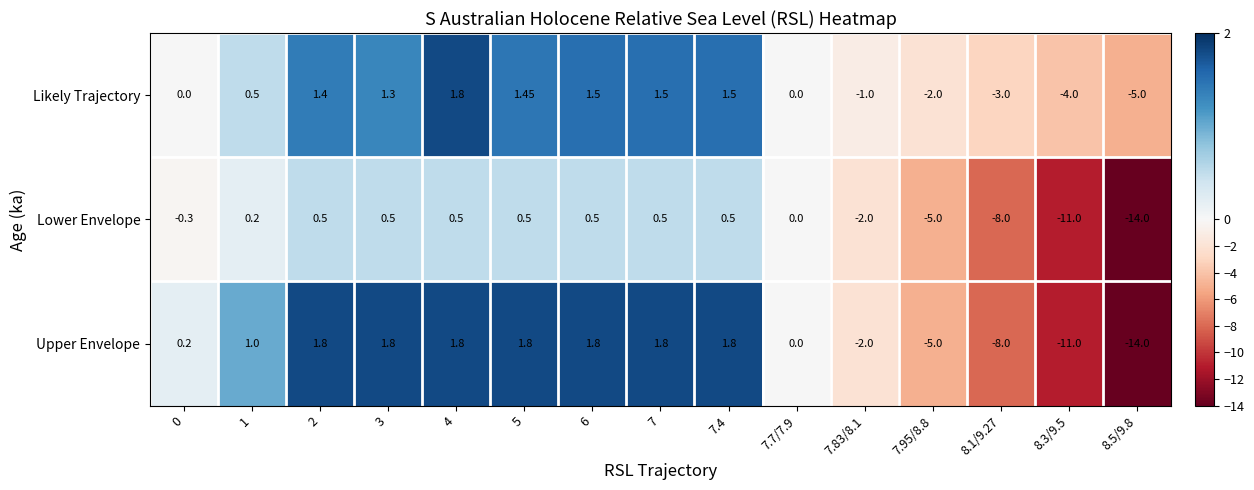

Rank the series by their average value, from highest to lowest.

Likely Trajectory, Upper Envelope, Lower Envelope